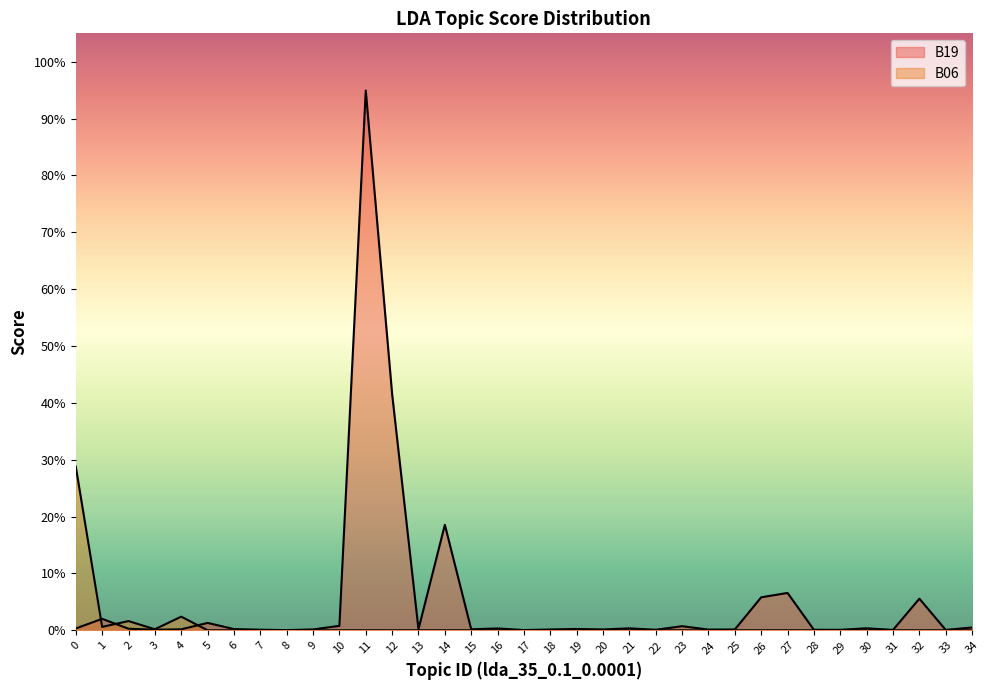

How many data points does each series have?

35